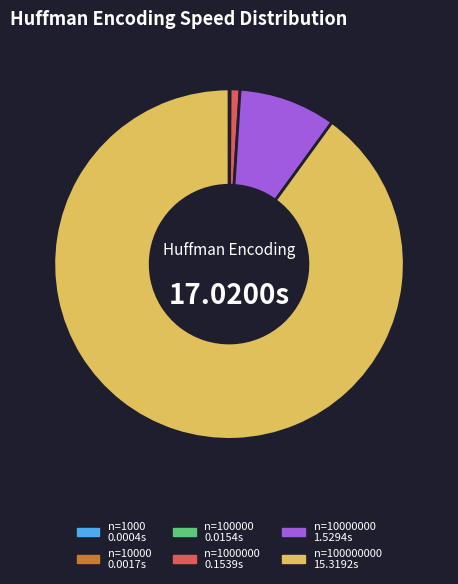

Between n=1000000 0.1539s and n=10000000 1.5294s, which is larger?

n=10000000 1.5294s